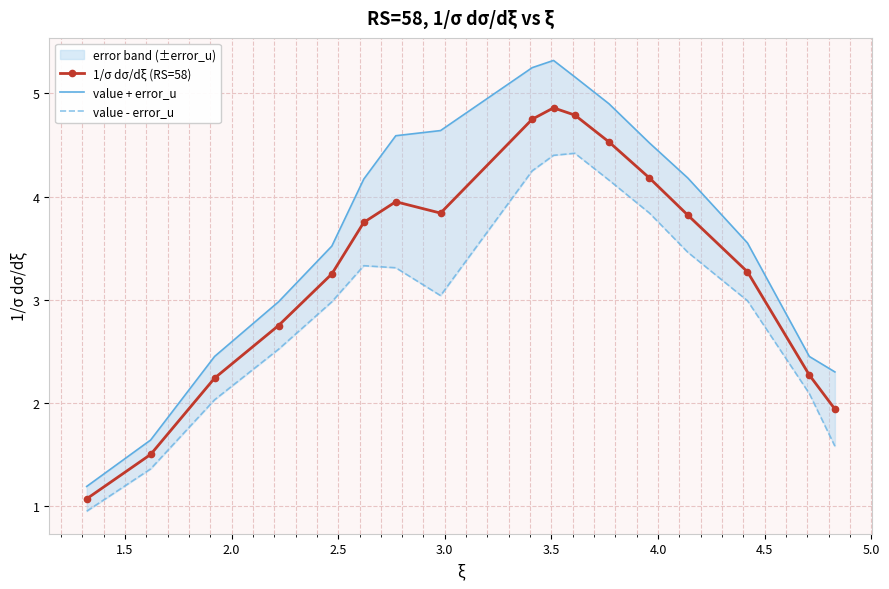

True or false: 1/σ dσ/dξ (RS=58) has more than 0 points higher than both neighbors.

True